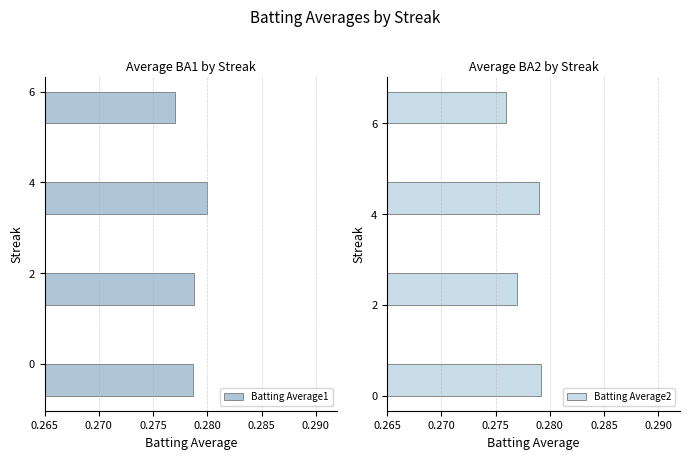

What is the maximum value shown in the chart?

0.3